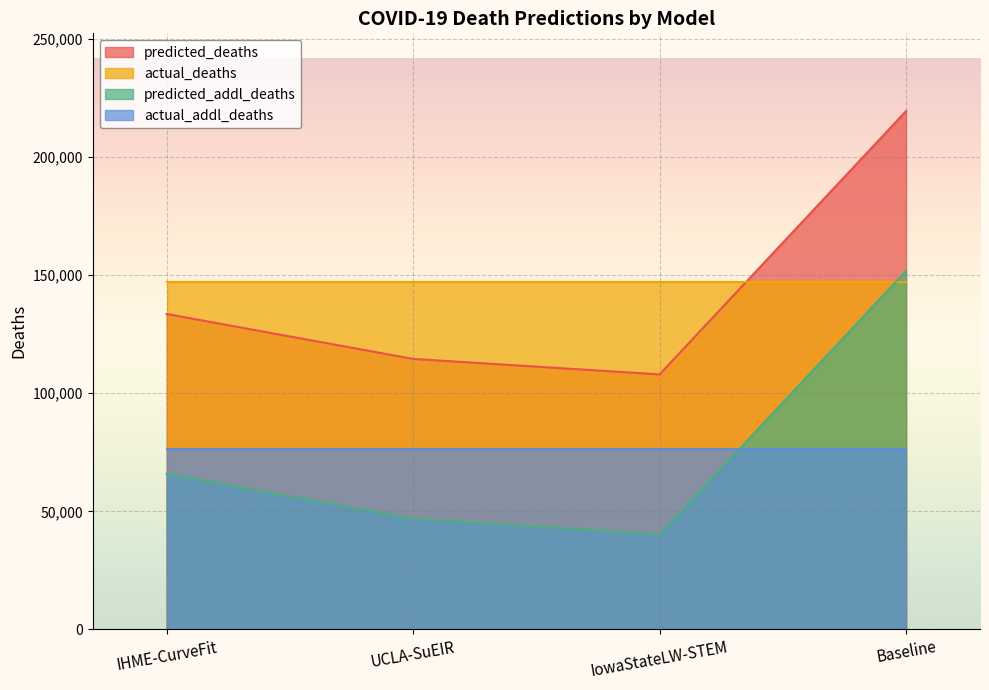

Rank the series by their maximum value, from highest to lowest.

predicted_deaths, predicted_addl_deaths, actual_deaths, actual_addl_deaths